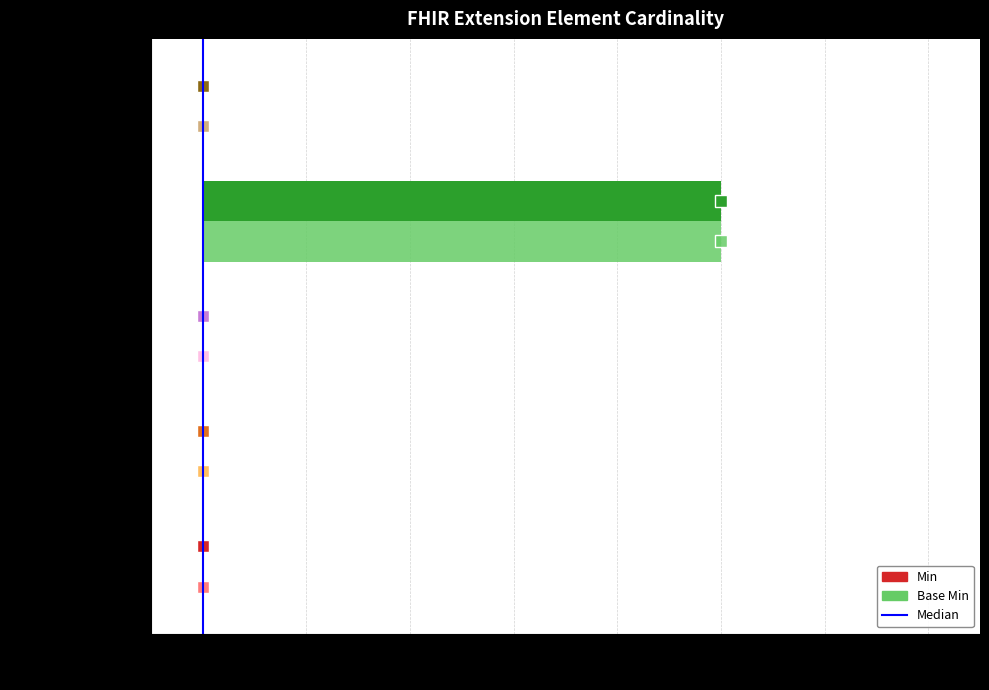

What is the difference between the Base Min values at Extension.value[x] and Extension.url?

1